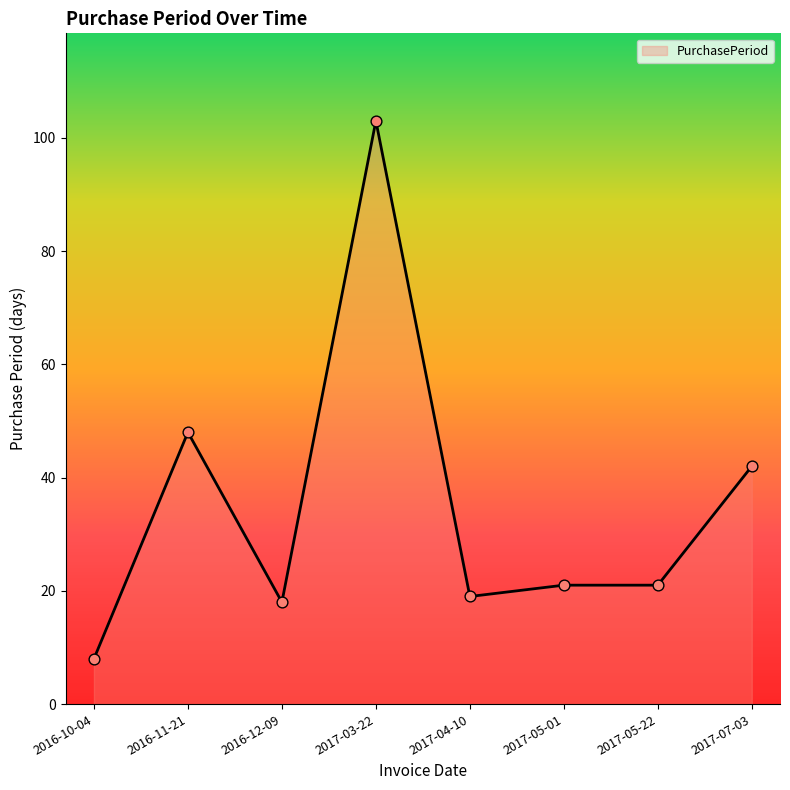

What is the ratio of the value at 2017-04-10 to the value at 2016-12-09?

1.1